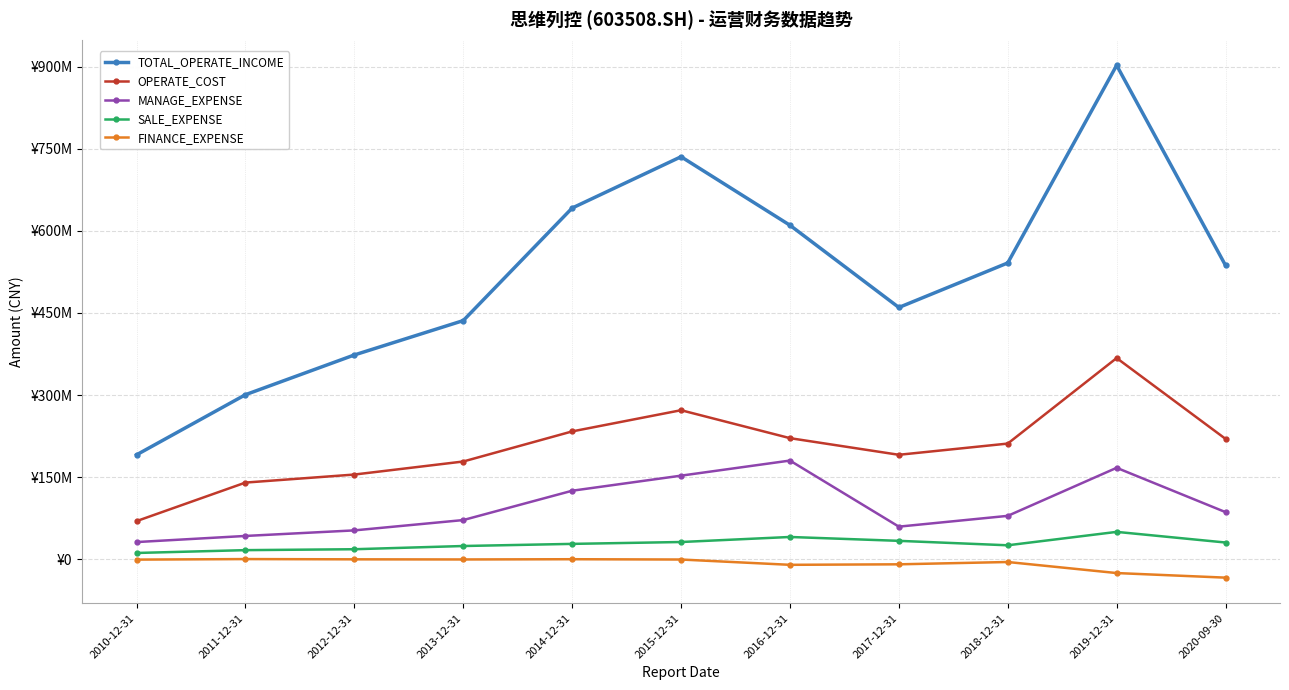

How many data points in FINANCE_EXPENSE are less than -431046?

6